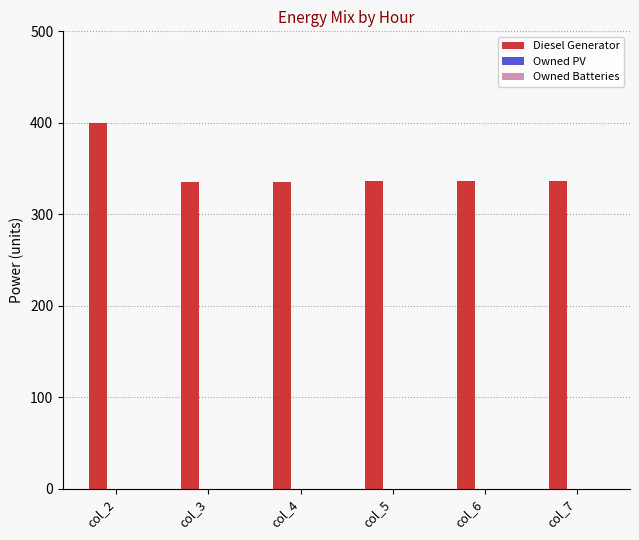

What is the smallest value displayed?

335